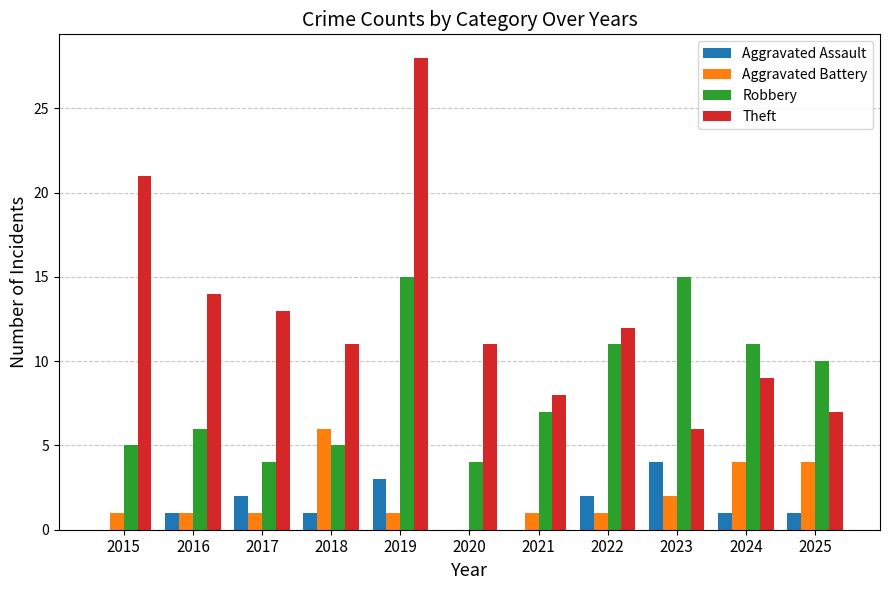

How many data points does each series have?

11